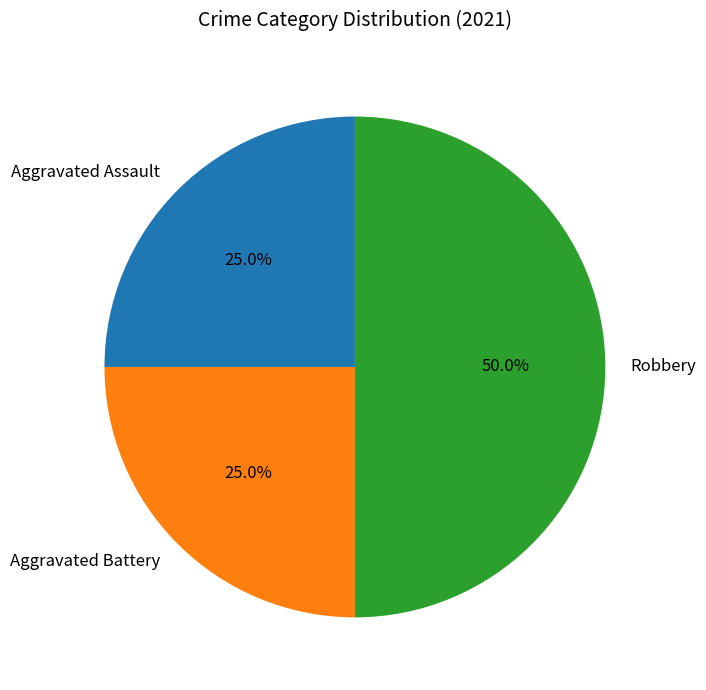

What percentage do Aggravated Assault and Aggravated Battery together represent?

50.0%